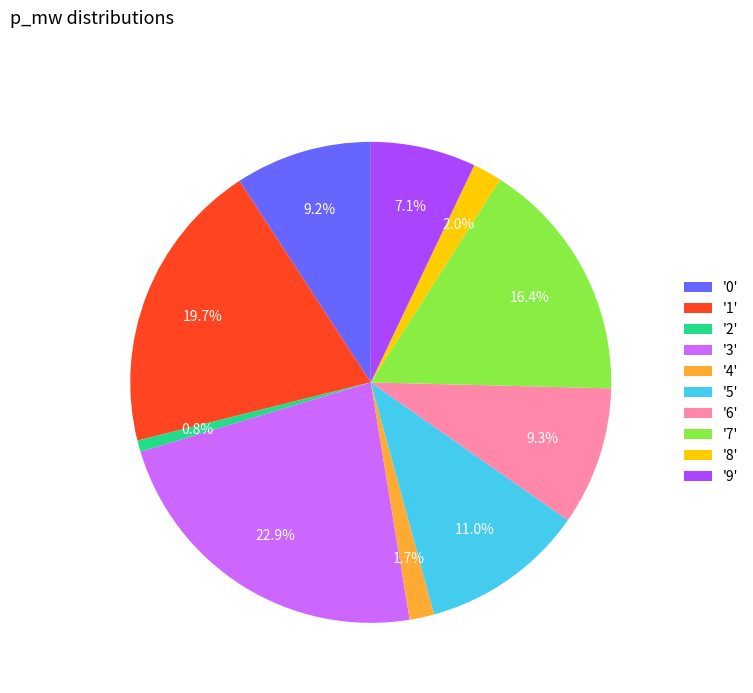

Does '7' represent more than half of the total?

No